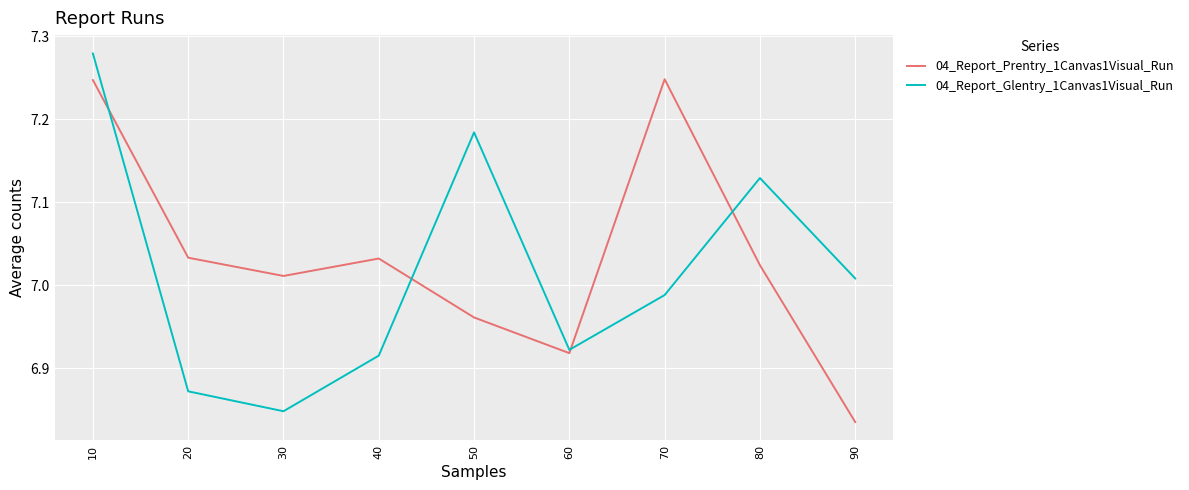

List the series in order of their peak value, lowest first.

04_Report_Prentry_1Canvas1Visual_Run, 04_Report_Glentry_1Canvas1Visual_Run